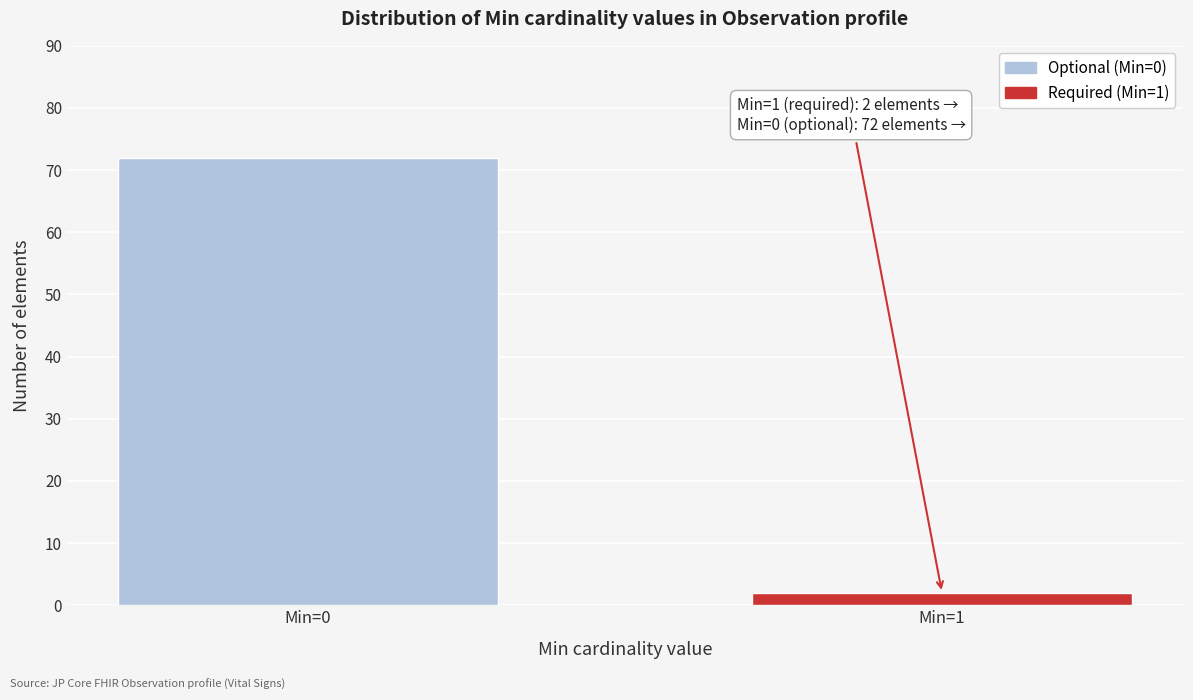

Reading left to right, list all the values displayed in this chart.

72	2